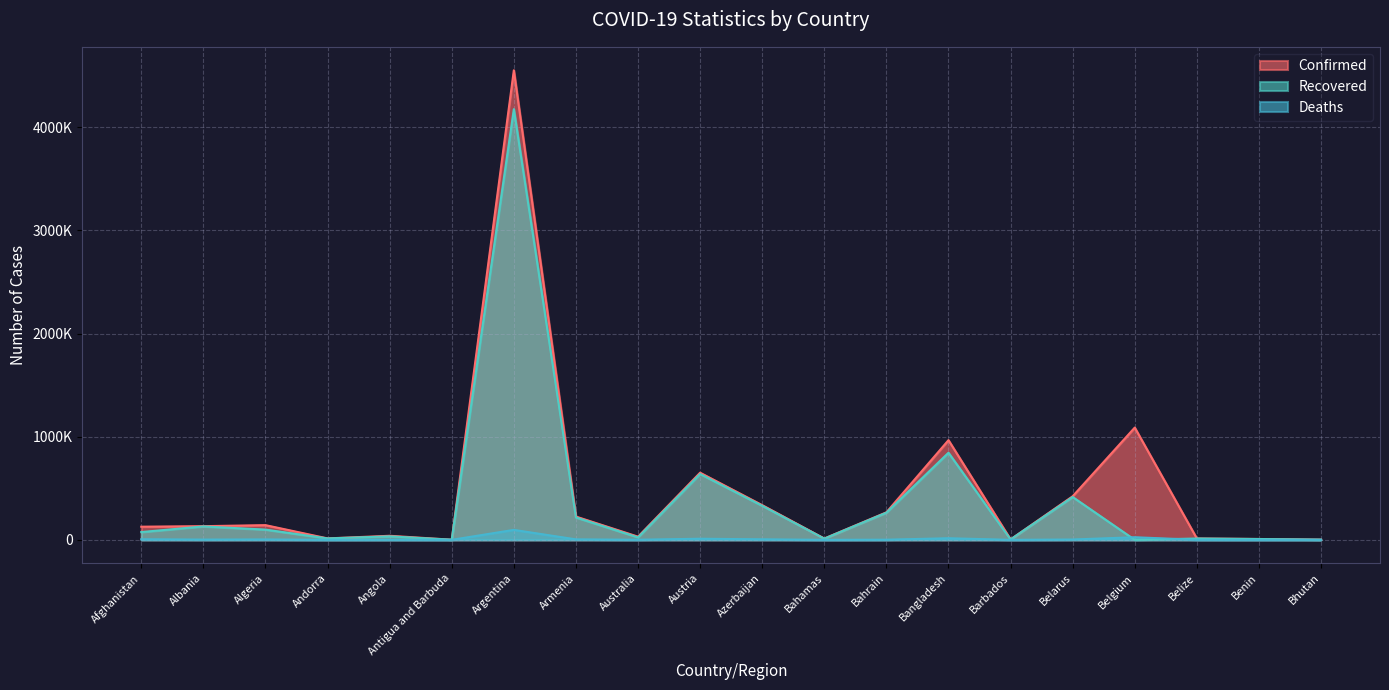

How many values in the Deaths series exceed 2456?

9